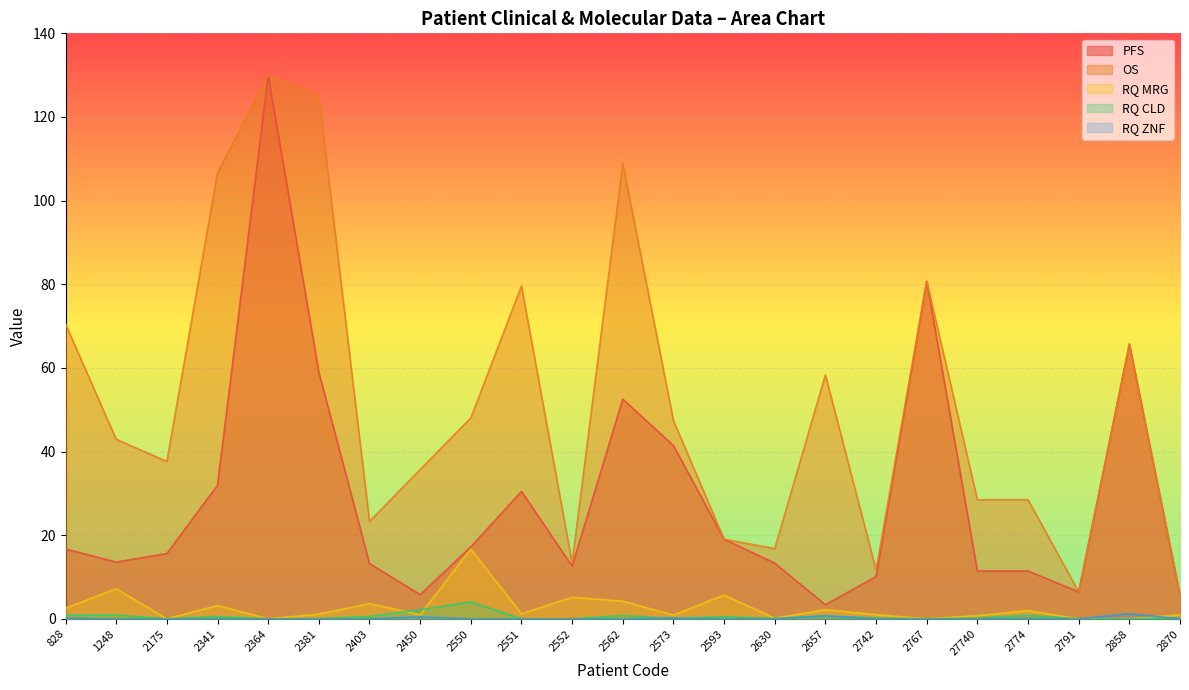

True or false: RQ CLD has a value of 2.2 at 2450.

True